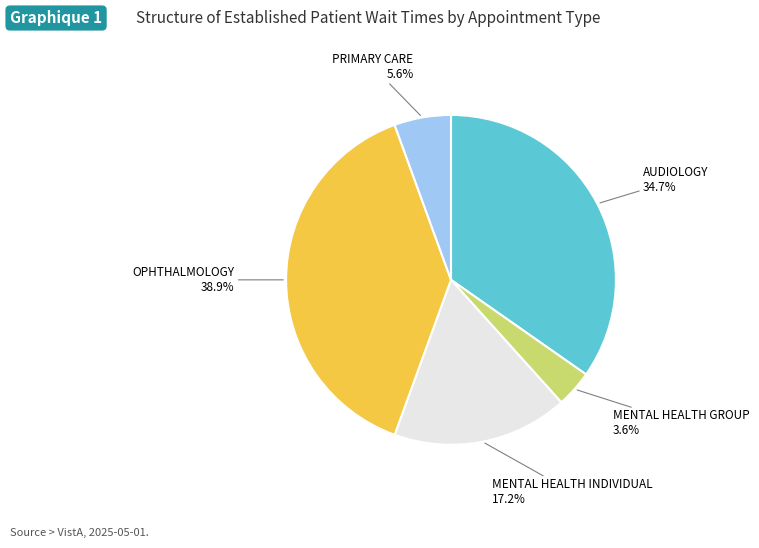

Rank the categories by value from highest to lowest.

OPHTHALMOLOGY, AUDIOLOGY, MENTAL HEALTH INDIVIDUAL, PRIMARY CARE, MENTAL HEALTH GROUP